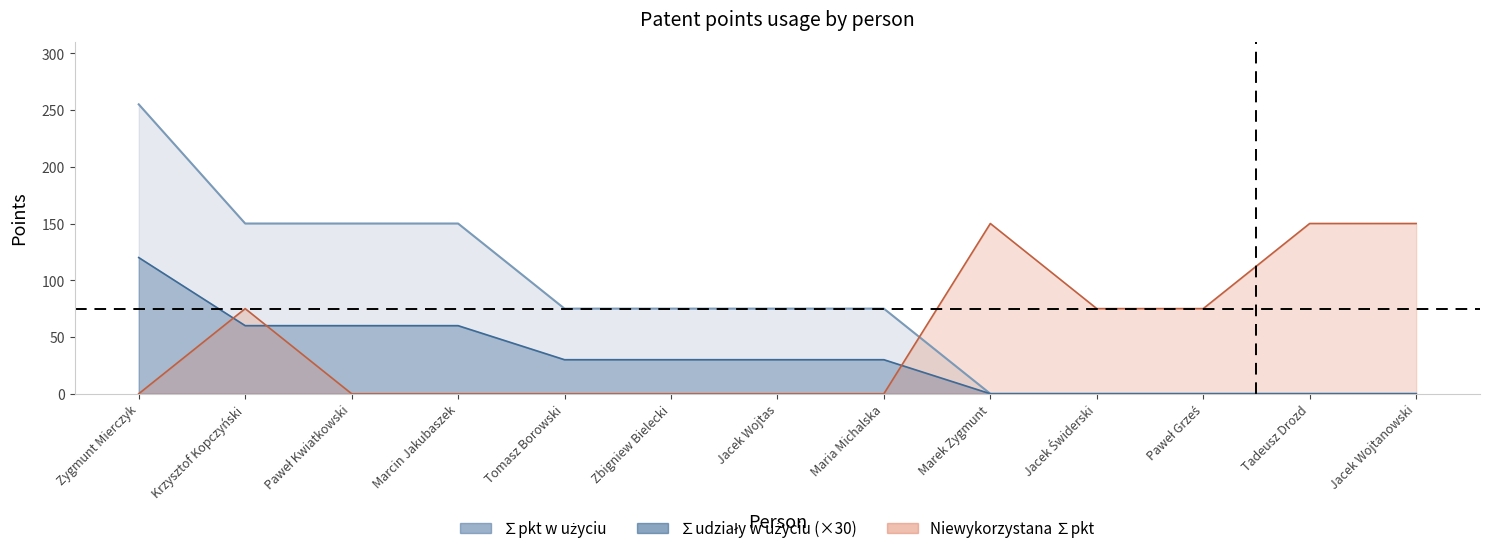

Is it true that pkt_w_użyciu equals 125 at Jacek Wojtanowski?

False